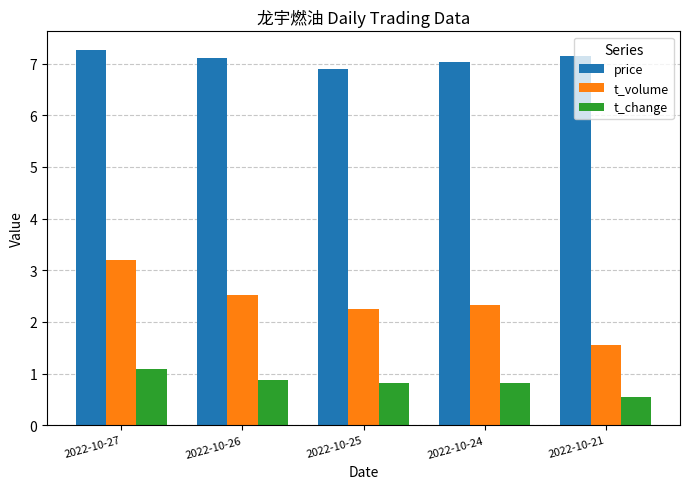

True or false: t_change has a value of 0.4 at 2022-10-24.

False